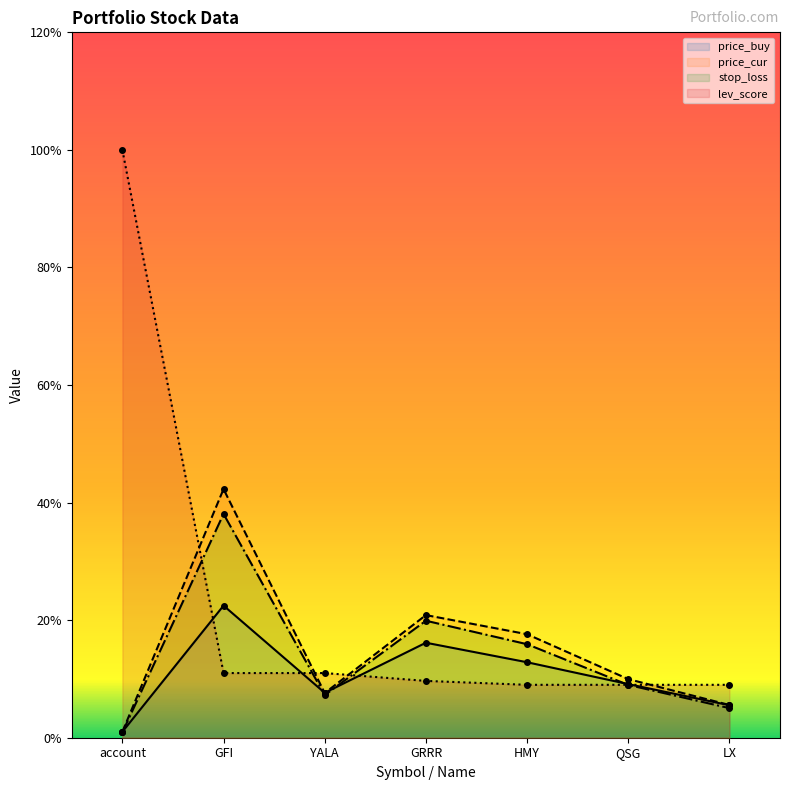

What value does the price_buy series have at GRRR?

16.2